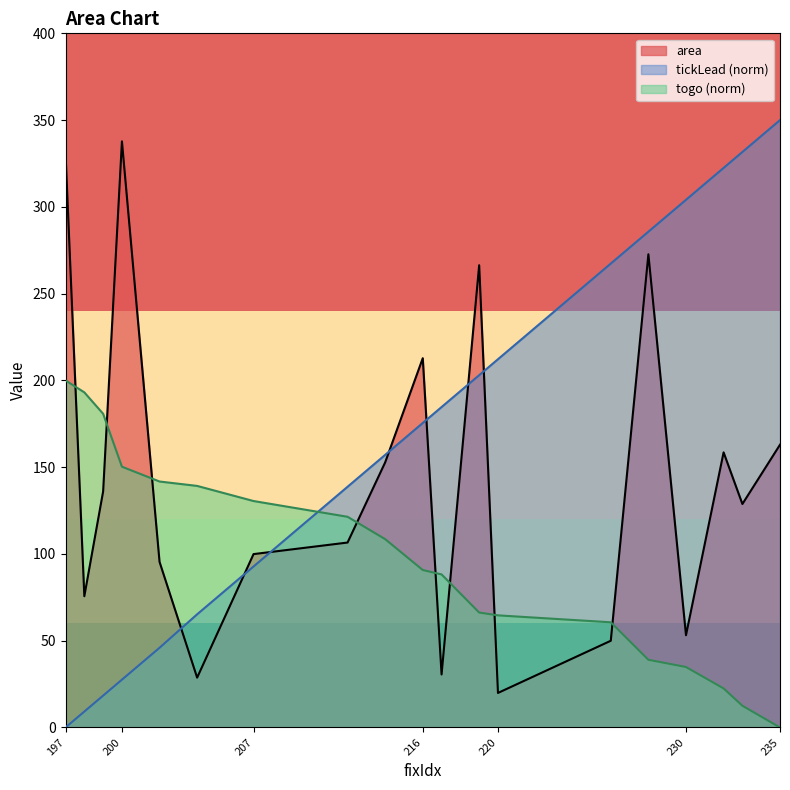

What is the average value of the area series?

143.1